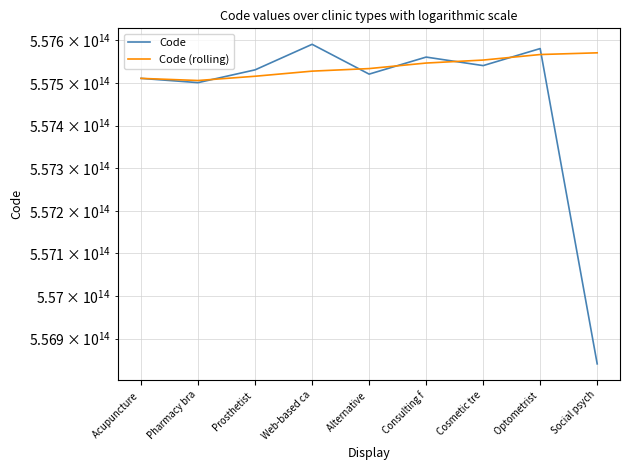

Reading left to right, extract all data points from this chart.

Code: 557511000005107	557501000005109	557531000005103	557591000005104	557521000005101	557561000005105	557541000005106	557581000005102	556841000005105
Code (rolling): 557511000005107	557506000005108	557516000005105	557528000005104	557534000005102	557547000005106	557554000005107	557567000005104	557571000005103